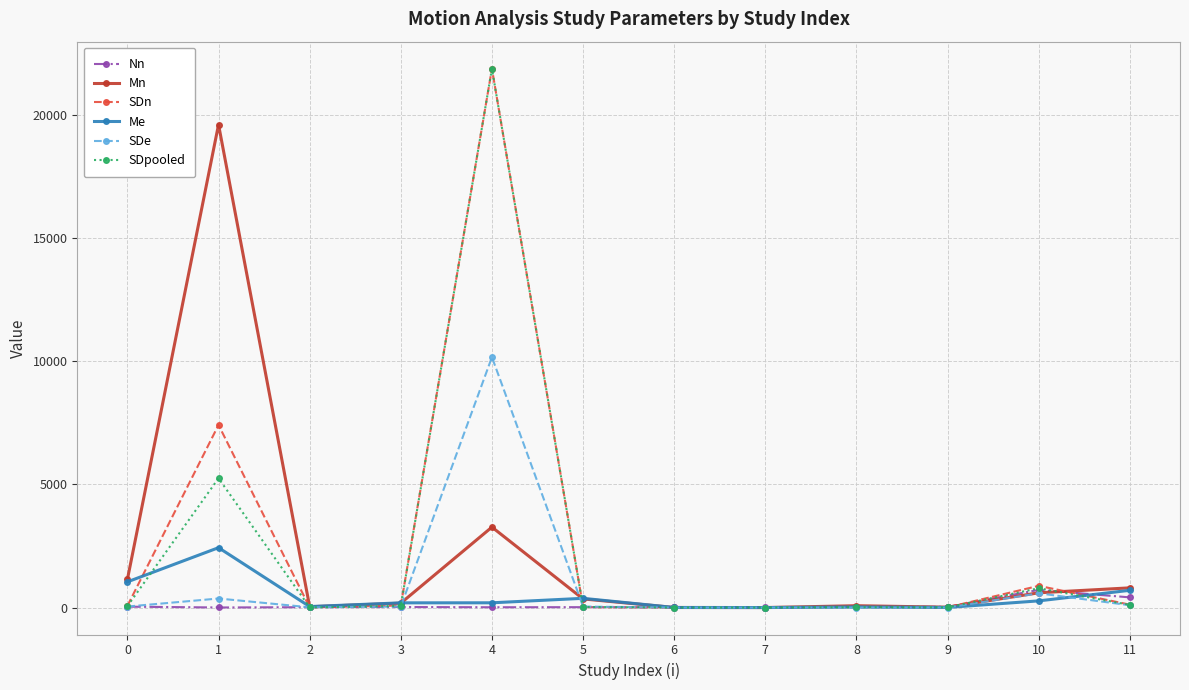

What is the value of the SDe point at the 10th from the left?

1.5